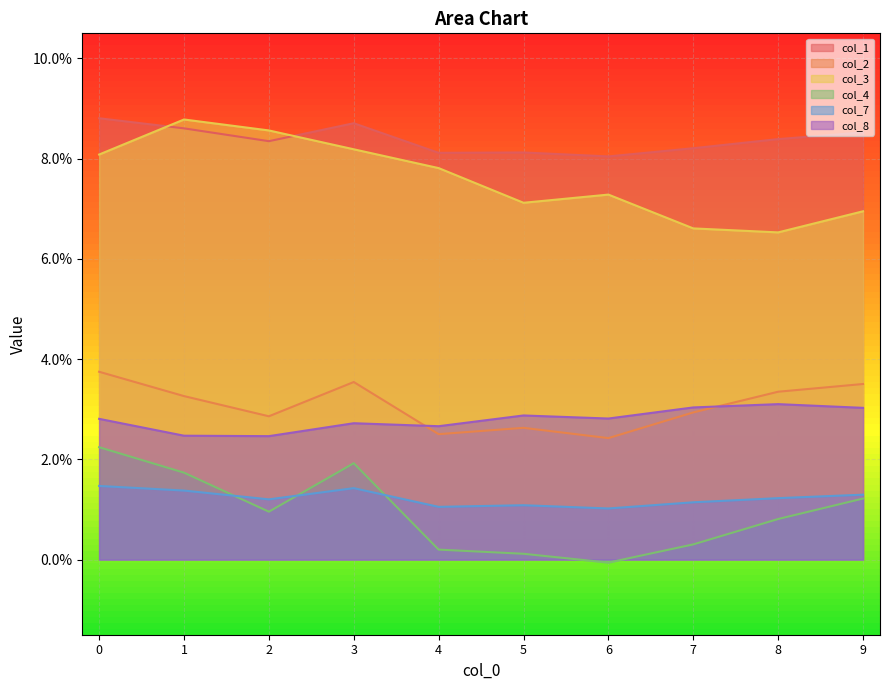

List the series in order of their peak value, highest first.

col_1, col_3, col_2, col_8, col_4, col_7